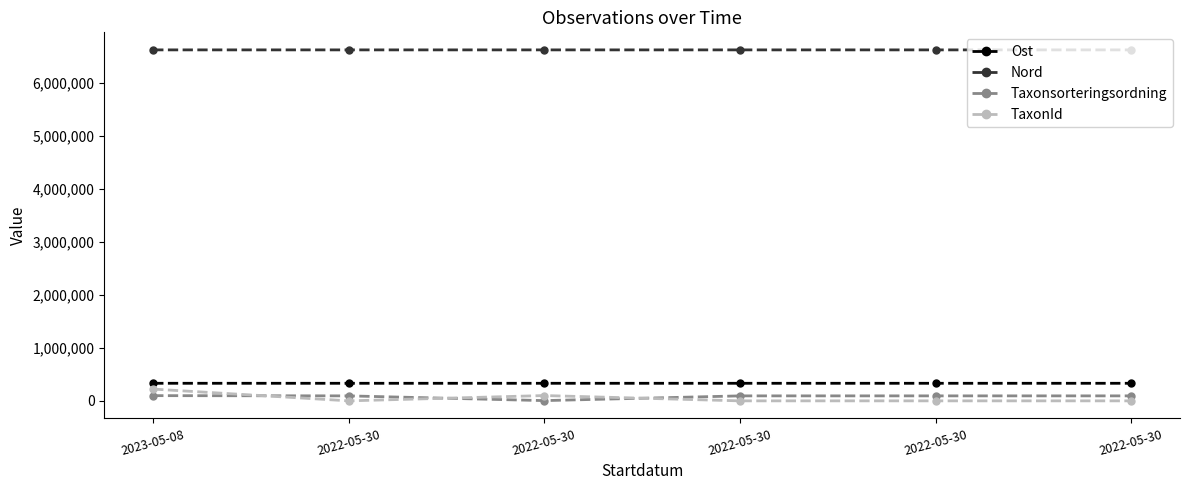

What are all the series names shown in the legend?

Ost, Nord, Taxonsorteringsordning, TaxonId